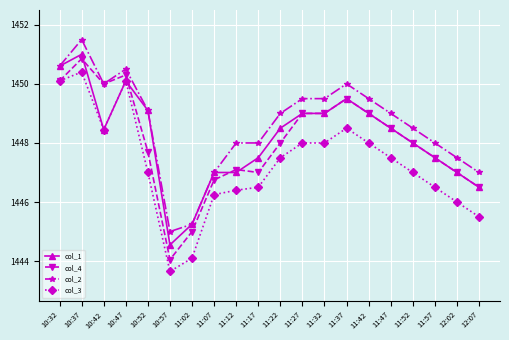

Where is the first local minimum for col_2?

10:42